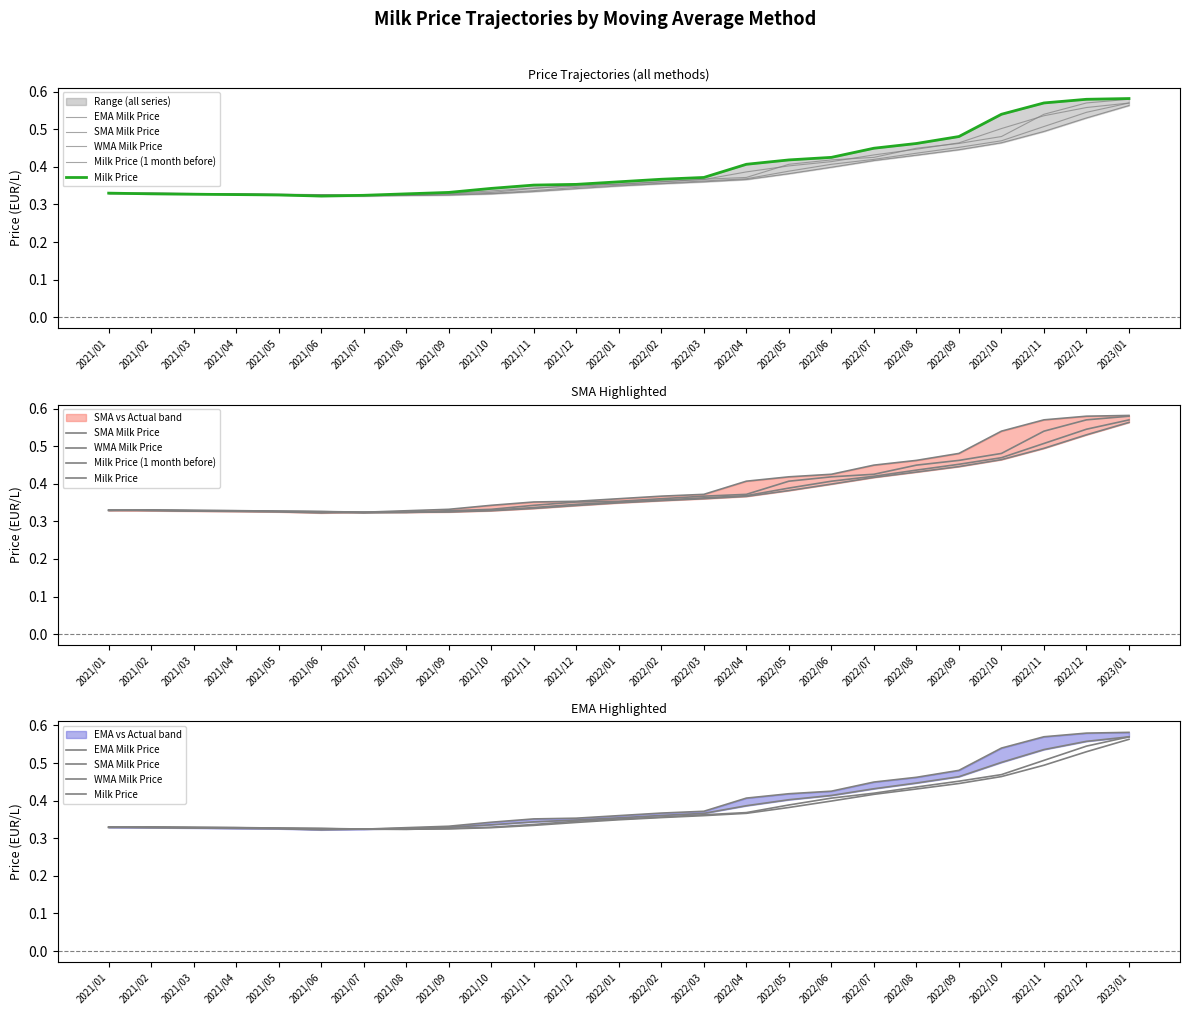

What are all the series names shown in the legend?

EMA Milk Price, SMA Milk Price, WMA Milk Price, Milk Price (1 month before), Milk Price